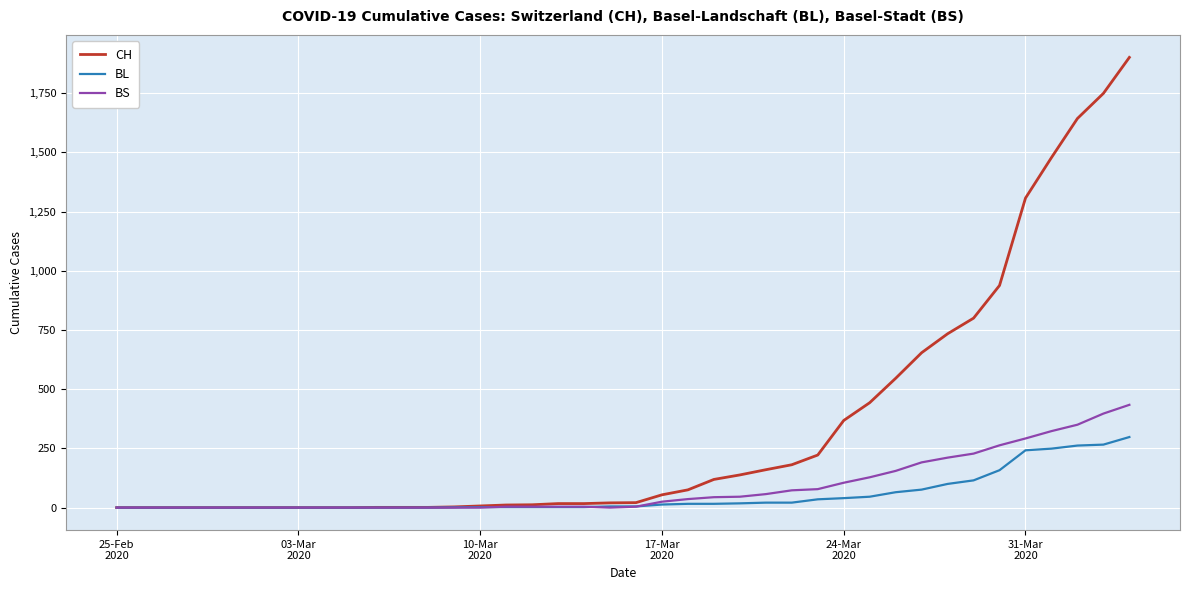

Rank the series by their maximum value, from lowest to highest.

BL, BS, CH